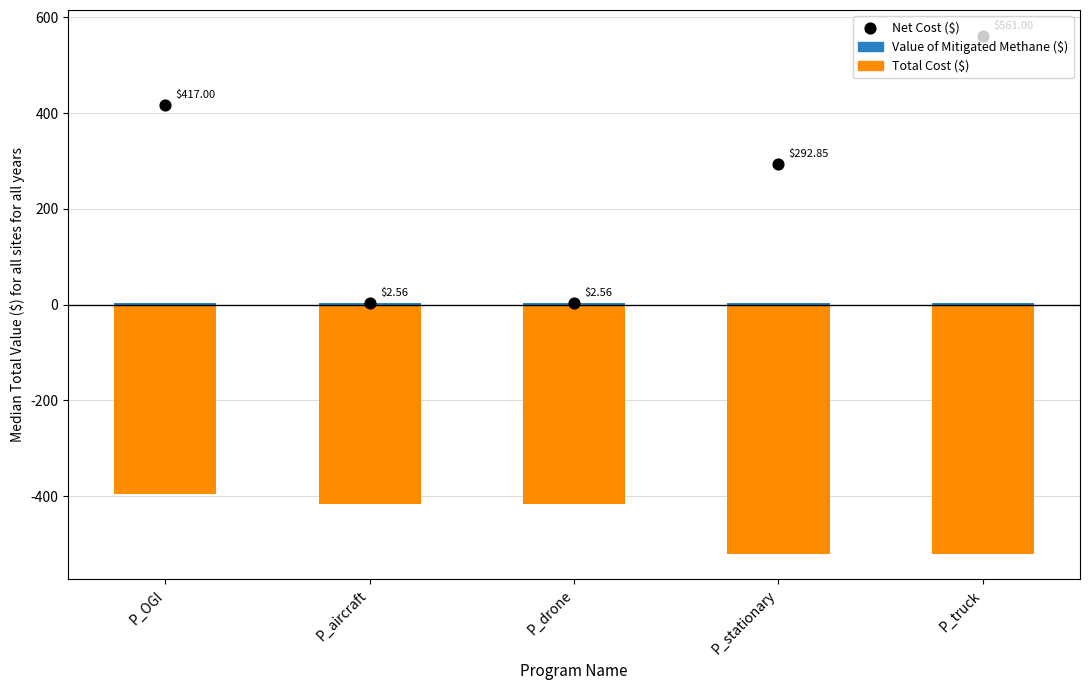

What are all the series names shown in the legend?

Value of Mitigated Methane ($), Total Cost ($), Net Cost ($)